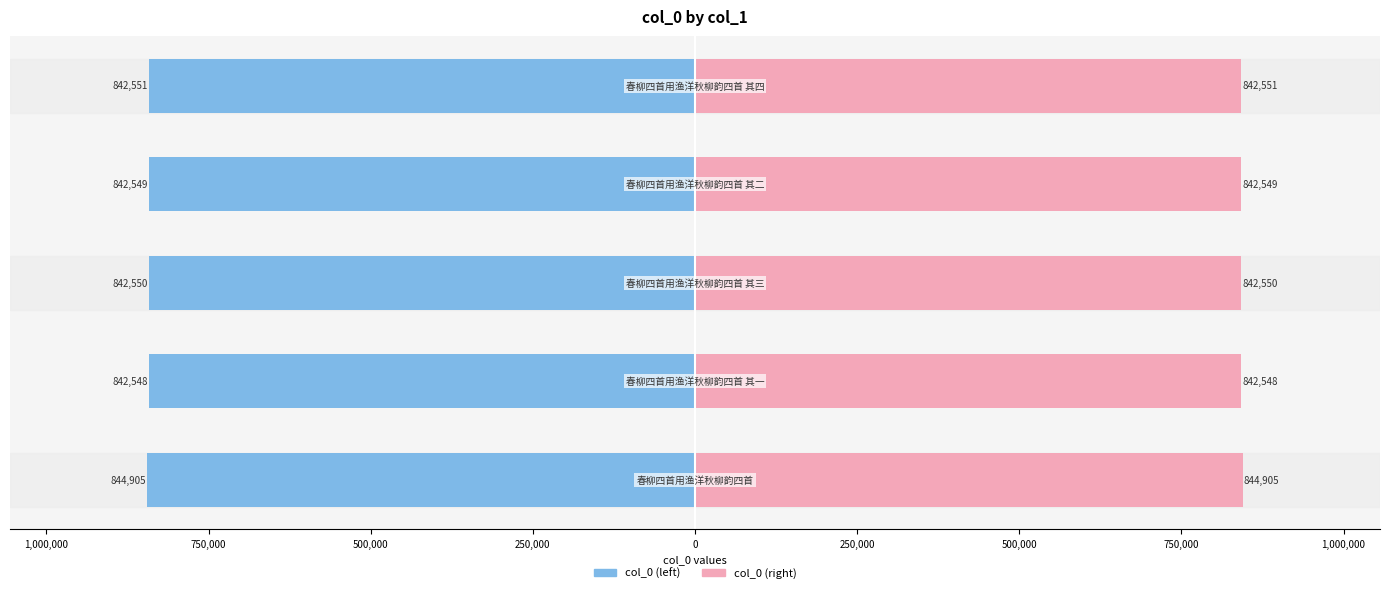

The col_0 (right) series shows 1175964 at 250,000. True or false?

False